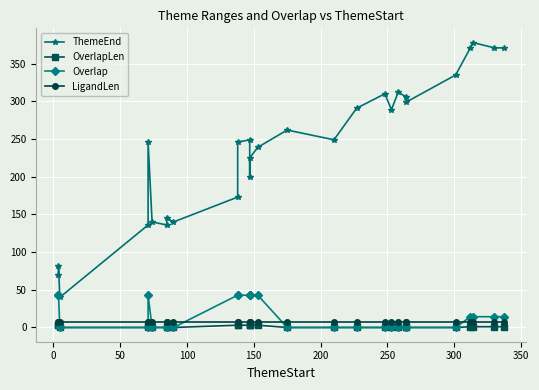

True or false: ThemeEnd and LigandLen intersect in this chart.

False